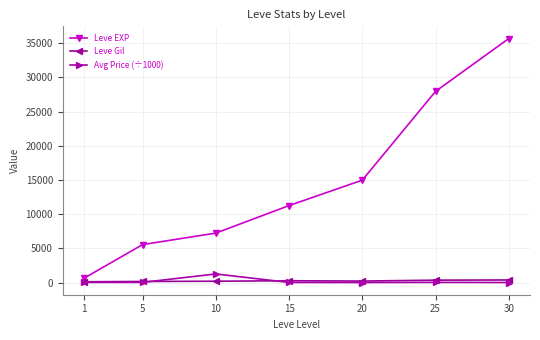

Which series has the largest range (max minus min)?

Leve EXP